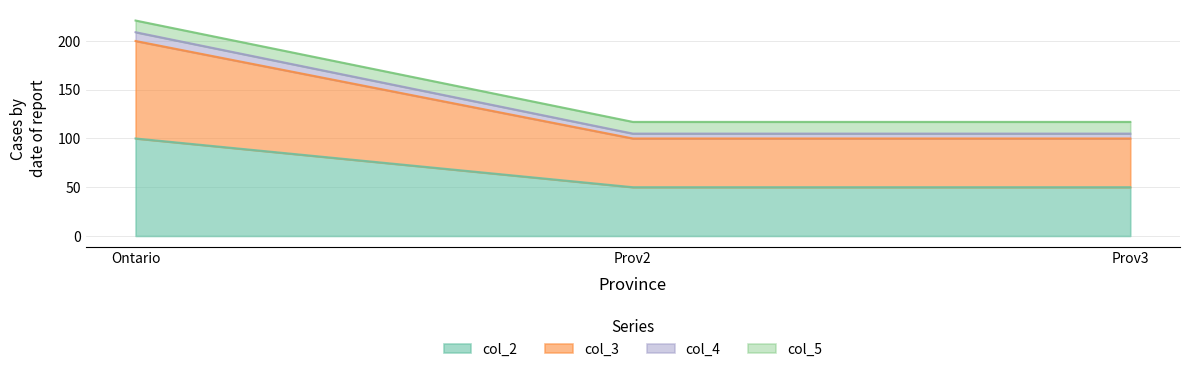

What is the label of the 1st point from the left?

Ontario